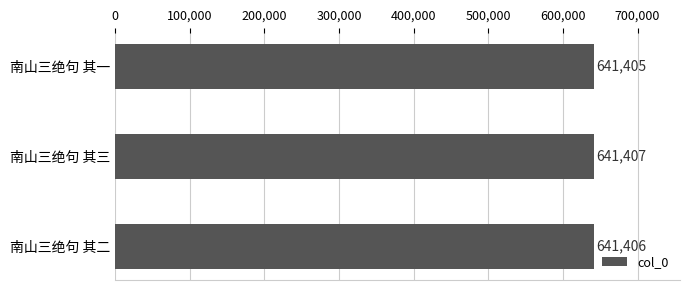

Reading top to bottom, list all the values displayed in this chart.

南山三绝句 其一=641405	南山三绝句 其三=641407	南山三绝句 其二=641406